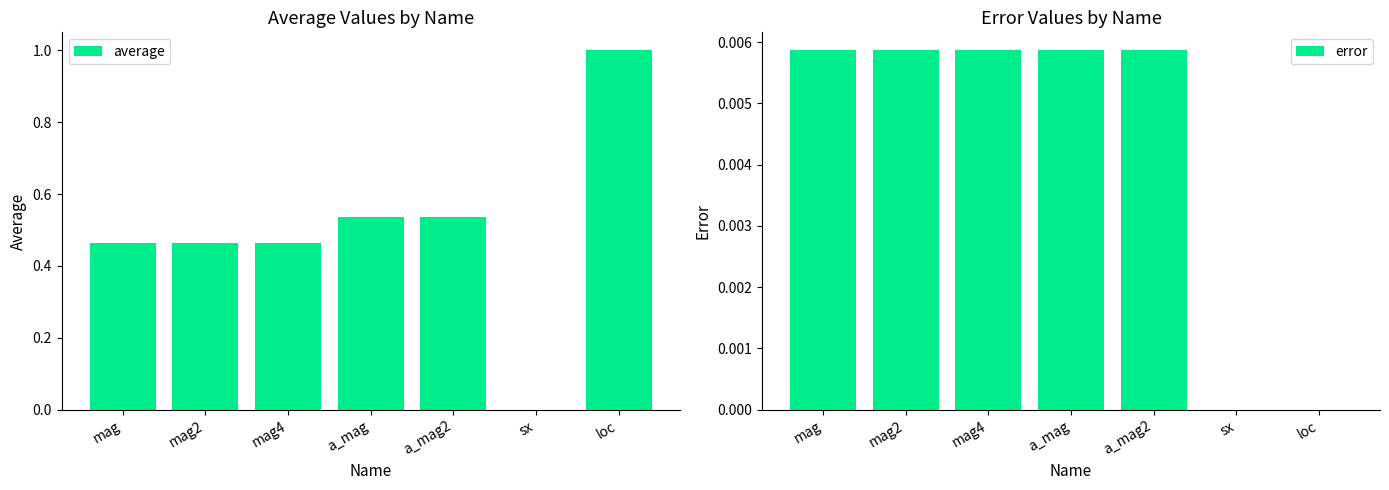

List the series in order of their overall mean, lowest first.

error, average